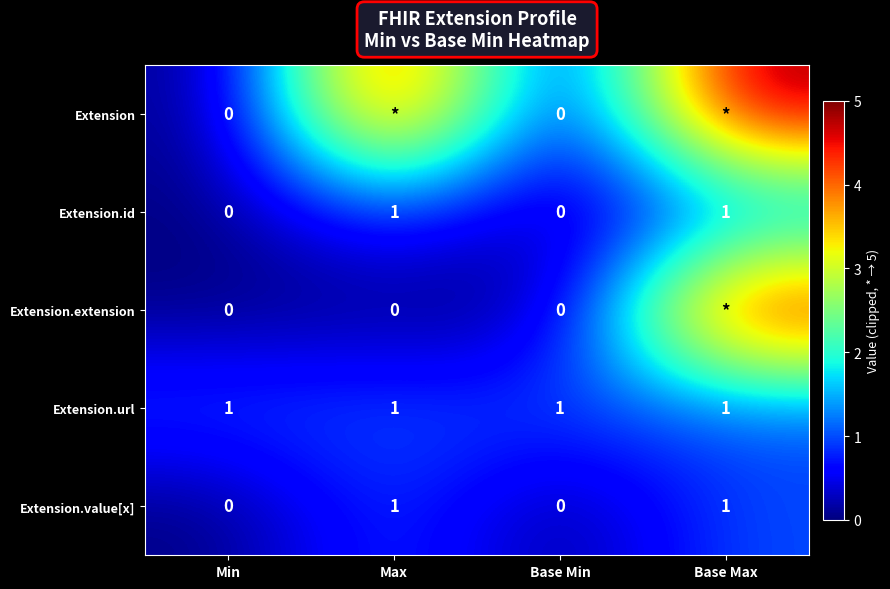

How many data points in Extension.id are less than 1?

2